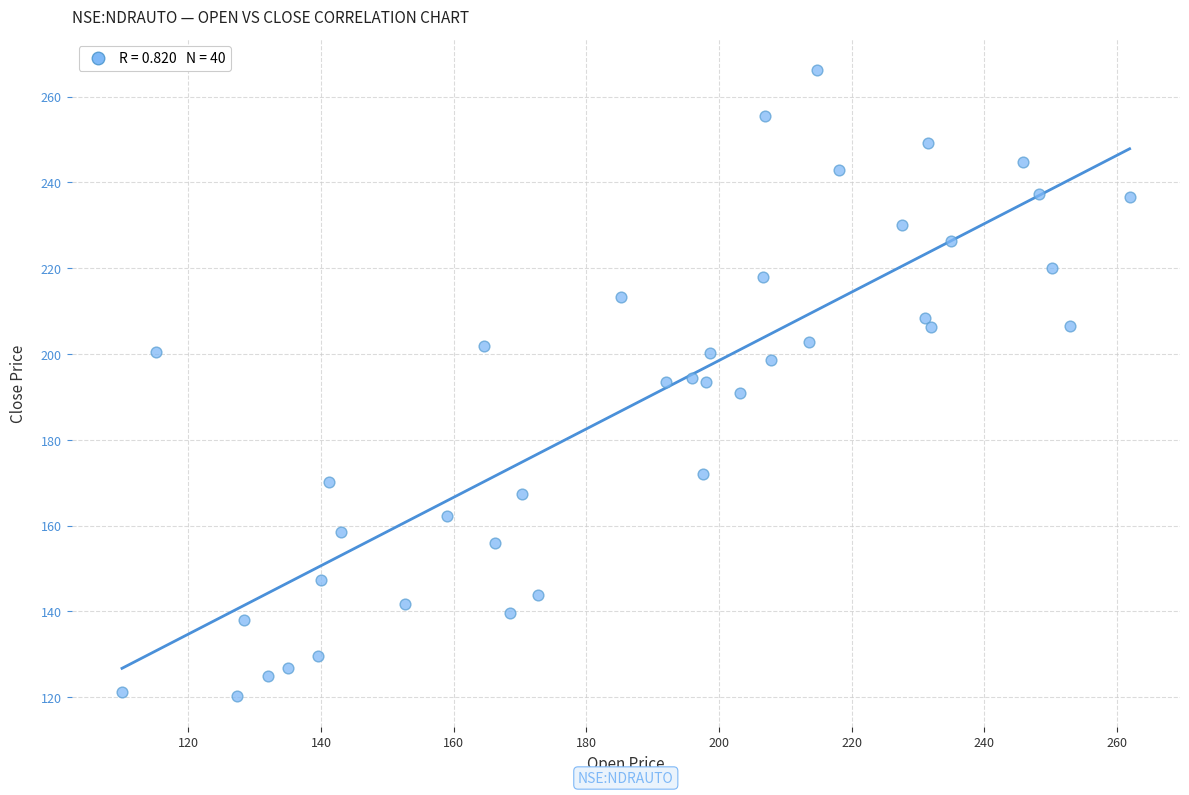

What is the range of Y values (max minus min)?

145.8